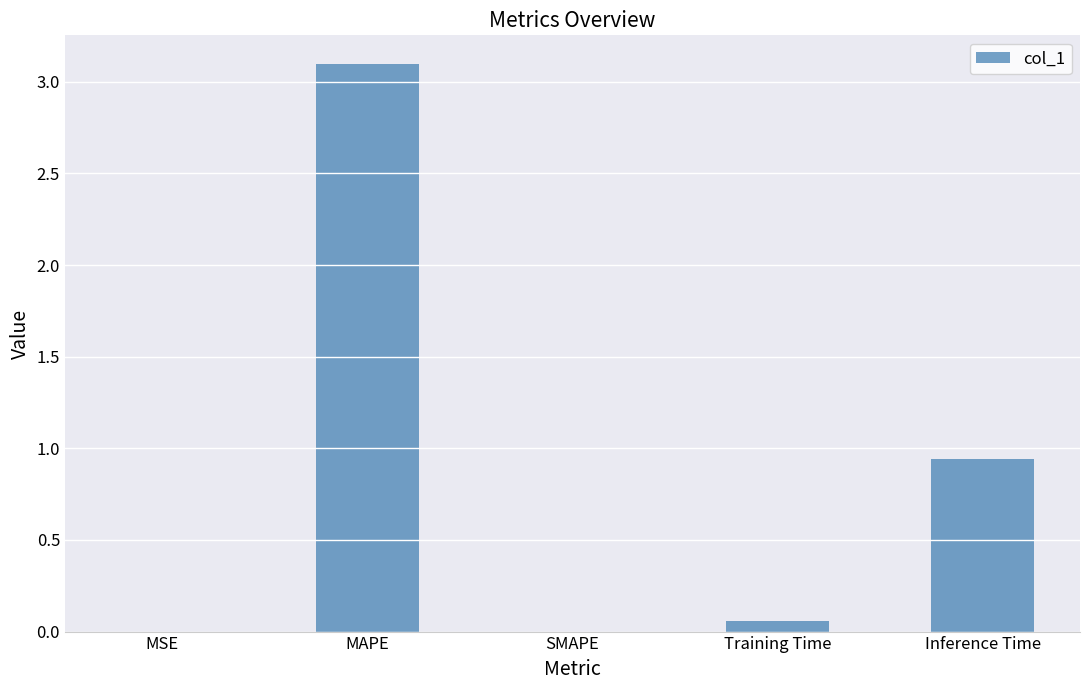

The chart shows a value of 0.0 at MSE. True or false?

True